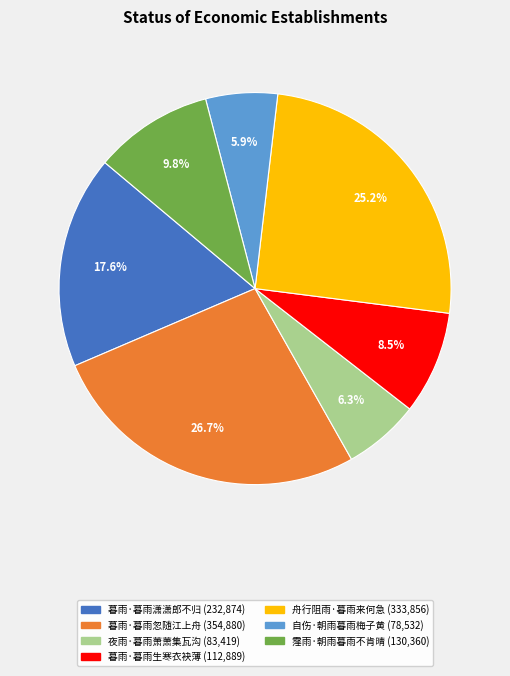

Which slice is the largest?

暮雨·暮雨忽随江上舟